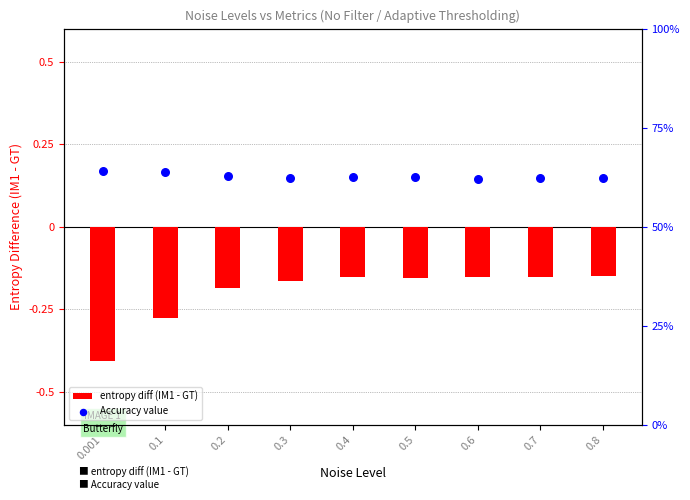

Which series reaches the maximum Y coordinate?

Accuracy value